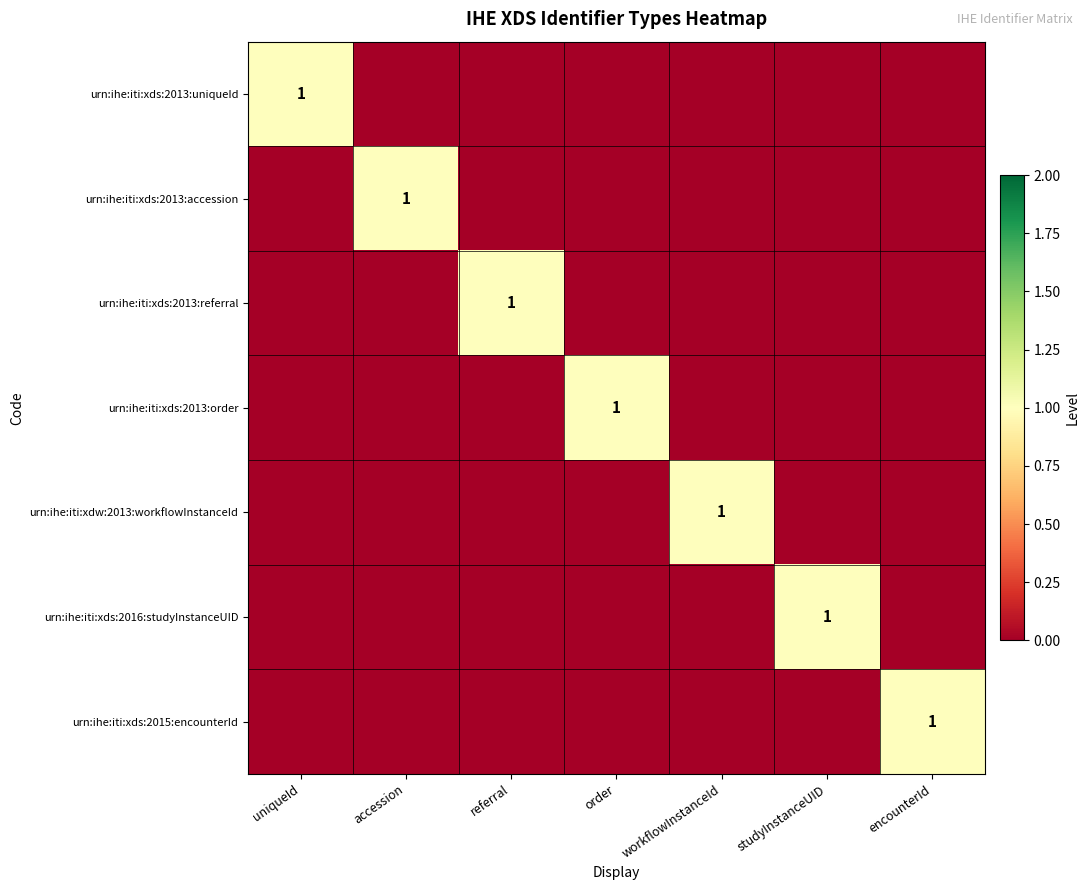

The value of urn:ihe:iti:xds:2015:encounterId at encounterId is 1. True or false?

True